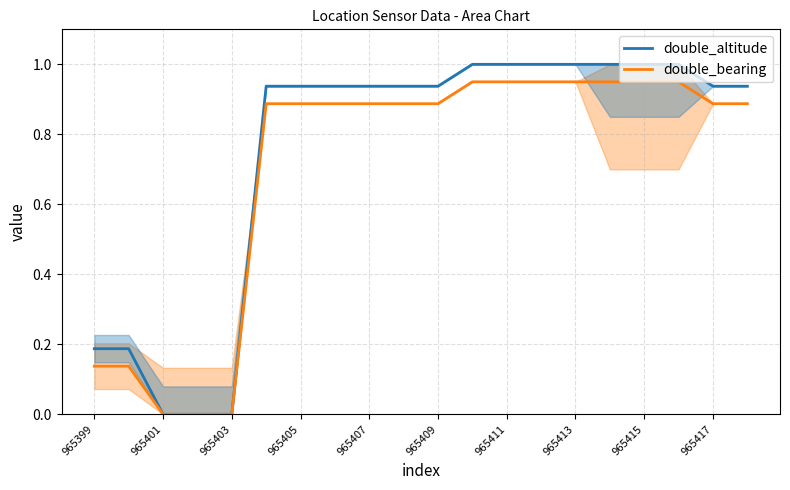

True or false: double_altitude and double_bearing intersect in this chart.

False